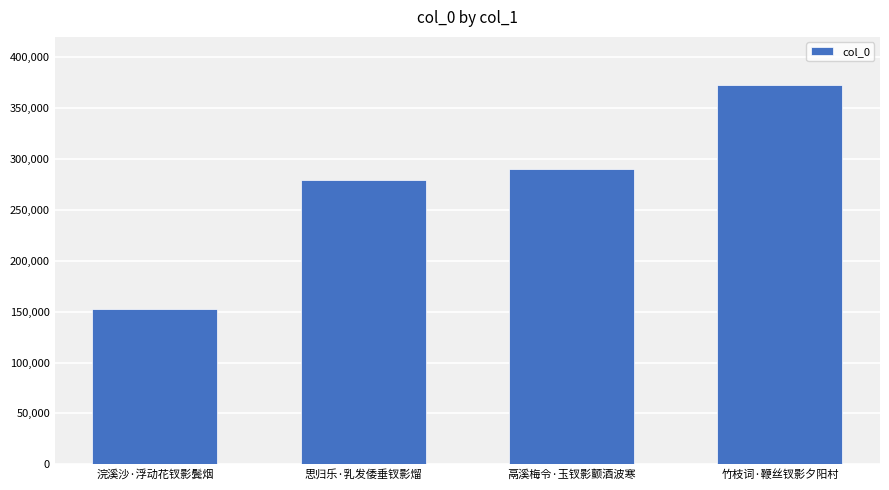

What position from the left is 竹枝词·鞭丝钗影夕阳村?

4